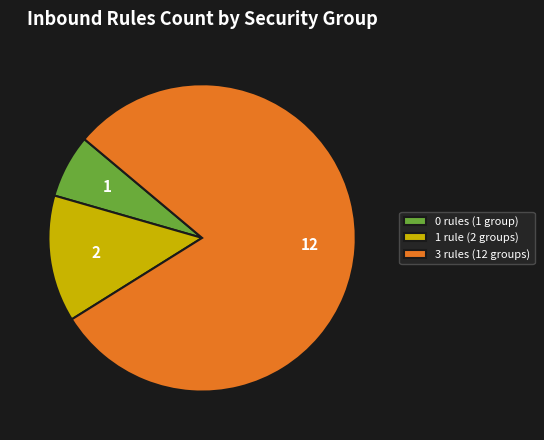

Between 3 rules (12 groups) and 1 rule (2 groups), which is larger?

3 rules (12 groups)